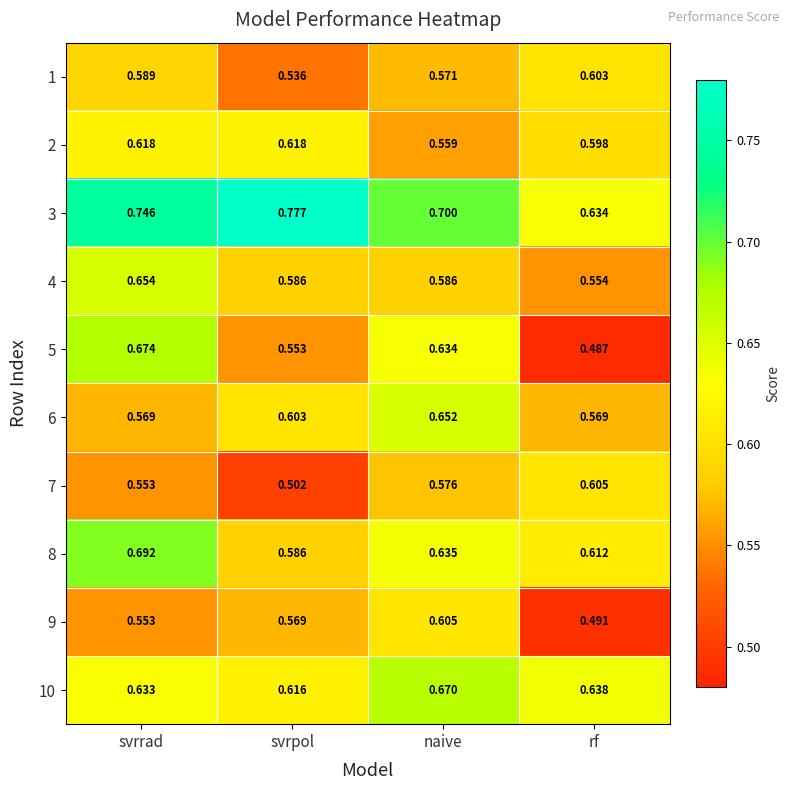

At which label does 10 reach its minimum?

svrpol